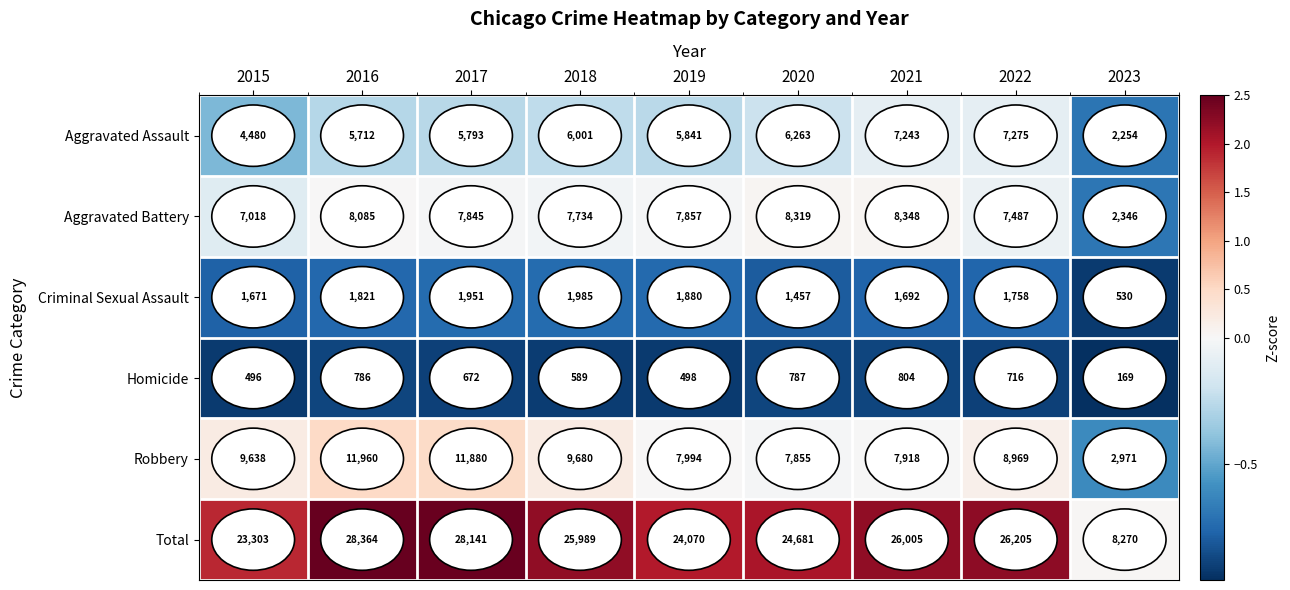

Is it true that Aggravated Battery equals 12525 at 2016?

False